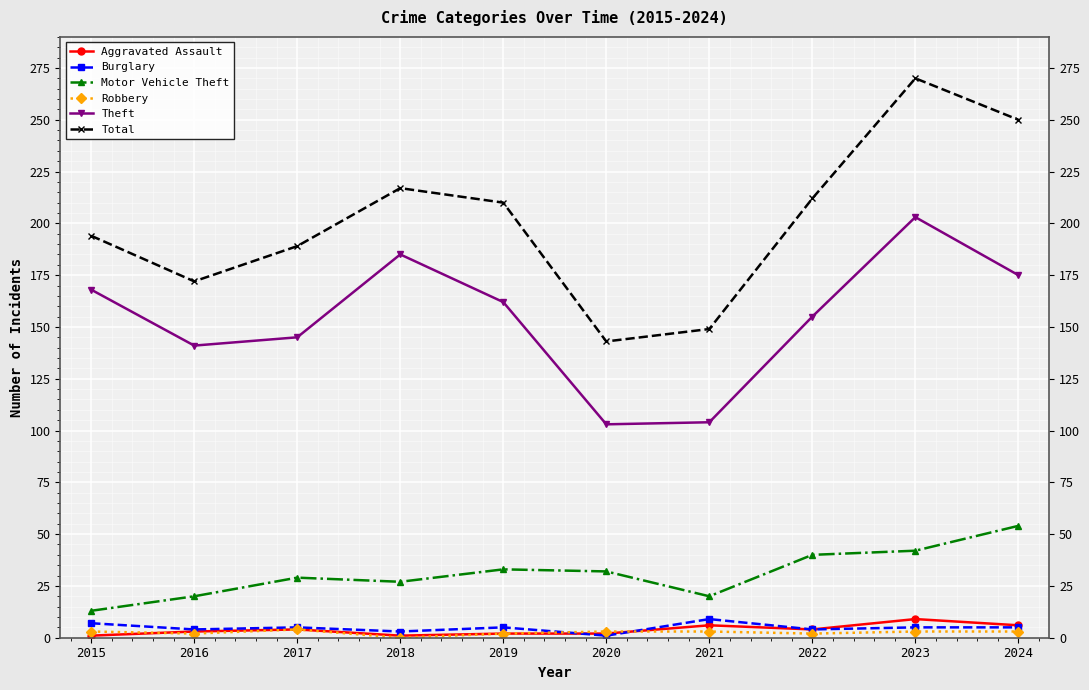

In Total, how many points are higher than both neighbors (excluding endpoints)?

2